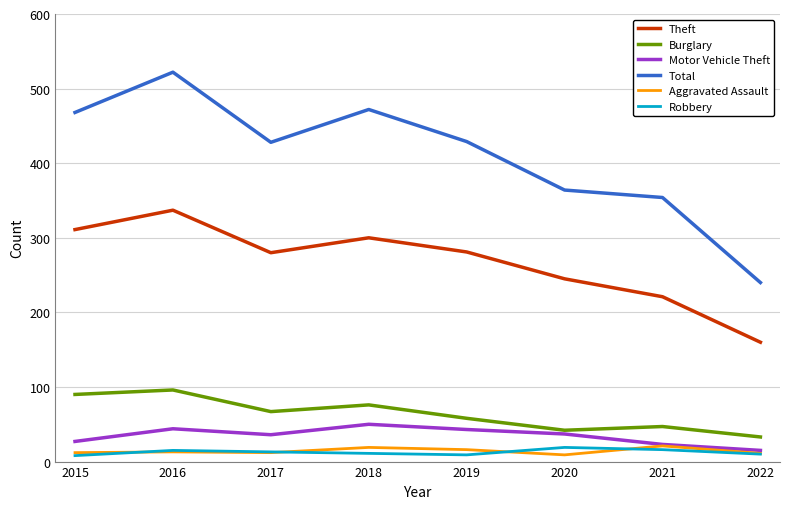

What is the average value of the Theft series?

267